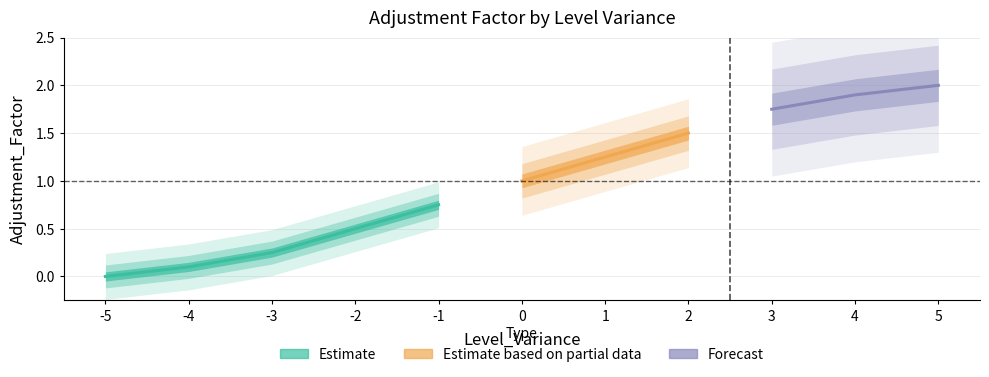

List the labels in order of value, largest first.

5, 4, 3, 2, 1, 0, -1, -2, -3, -4, -5